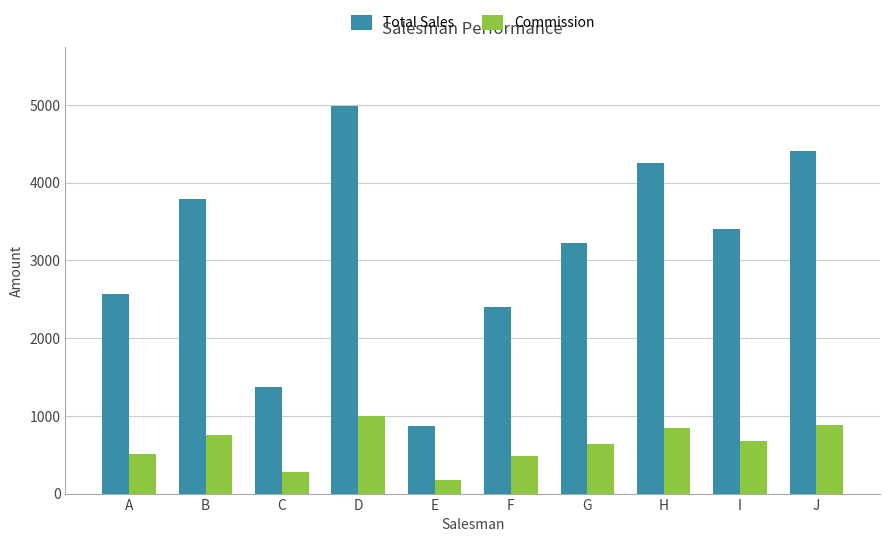

Reading right to left, extract all data points from this chart.

Total Sales: 4410.0	3410.0	4250.0	3222.0	2400.0	871.0	4992.0	1371.0	3785.0	2562.0
Commission: 882.0	682.0	850.0	644.4	480.0	174.2	998.4	274.2	757.0	512.4